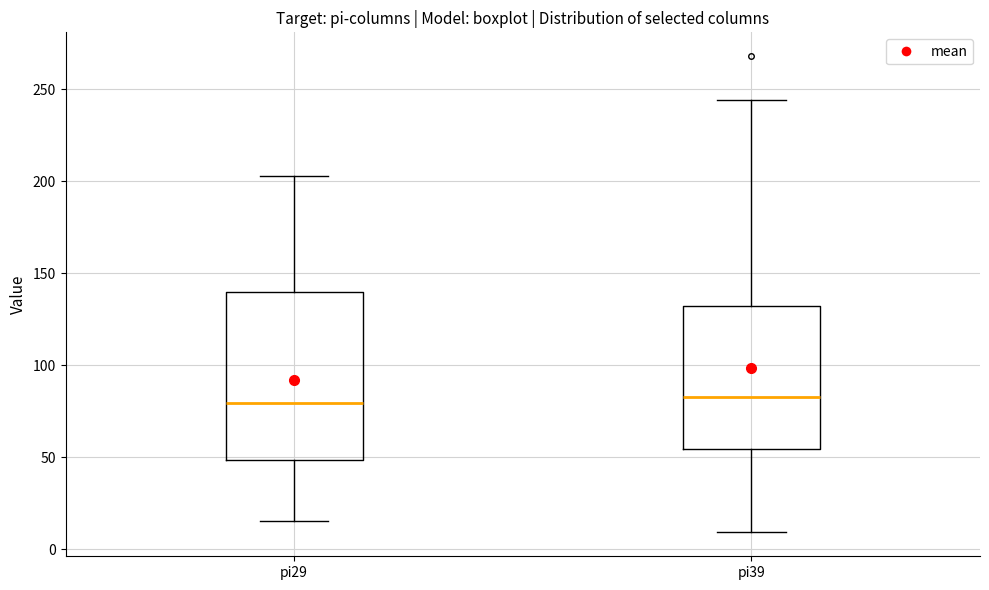

Comparing the boxes themselves (not the whiskers), which one is the tallest?

pi29